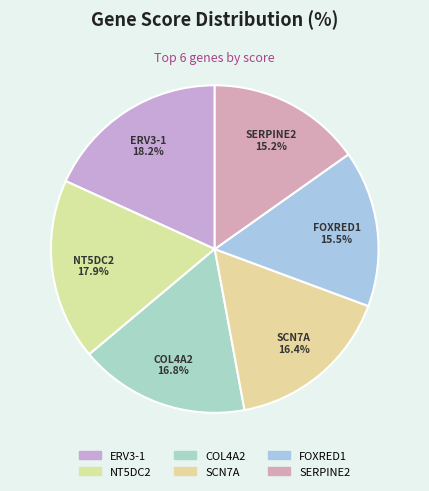

How many segments does this pie chart have?

6